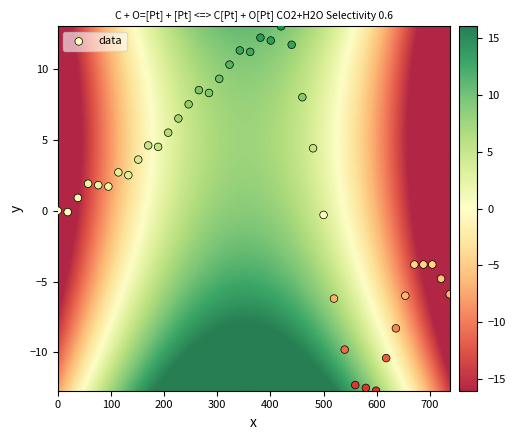

What is the range of X values (max minus min)?

737.3